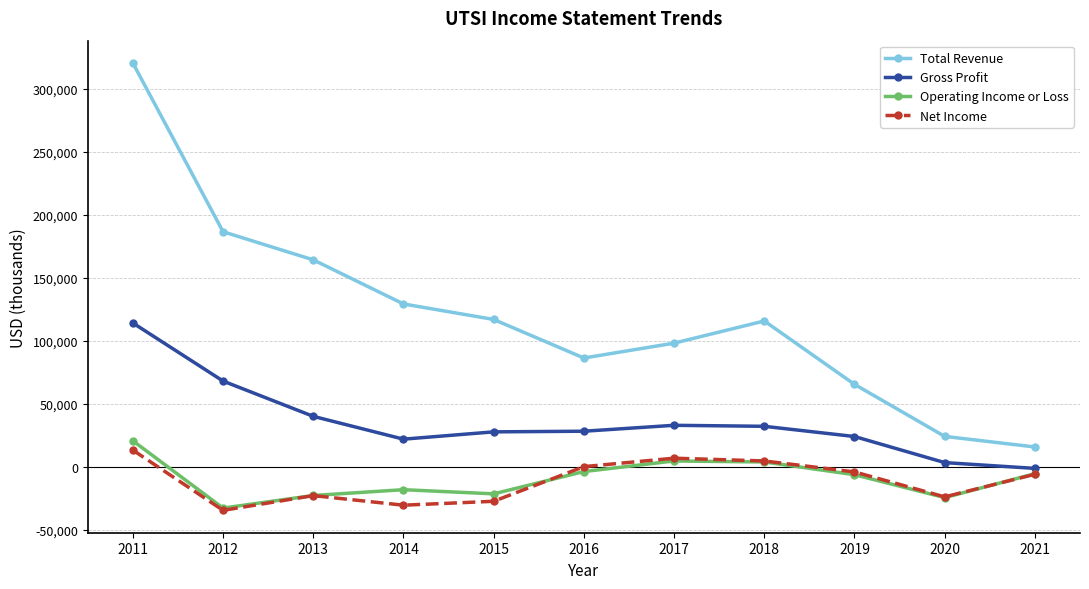

What is the difference between the second highest and second lowest values in the Operating Income or Loss series?

29100